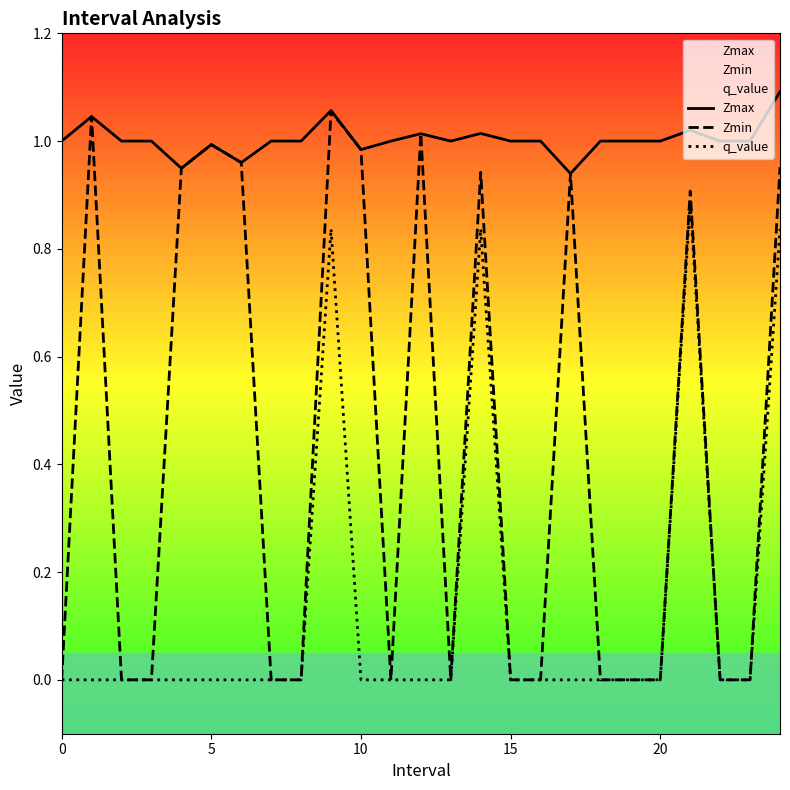

Which series has the widest spread of values?

Zmin